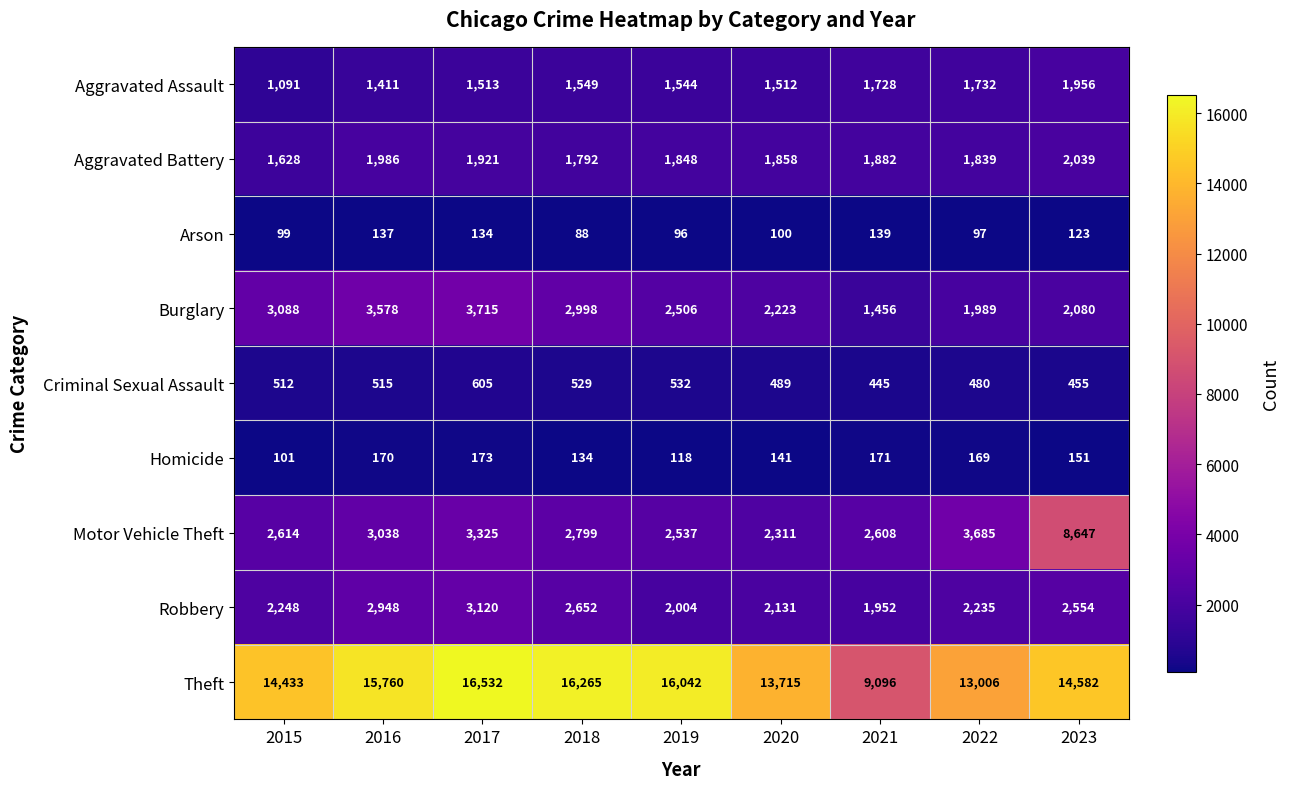

How many data points in Aggravated Assault are above 1544?

4